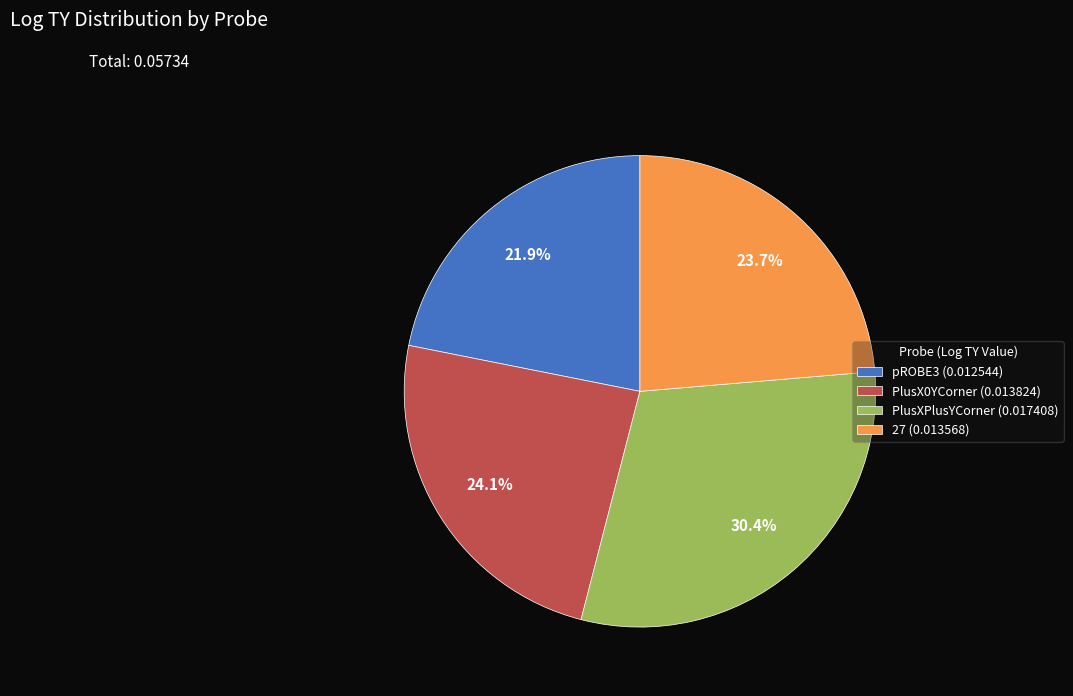

To the nearest percent, what is the difference between the pROBE3 and PlusXPlusYCorner slice percentages?

8%